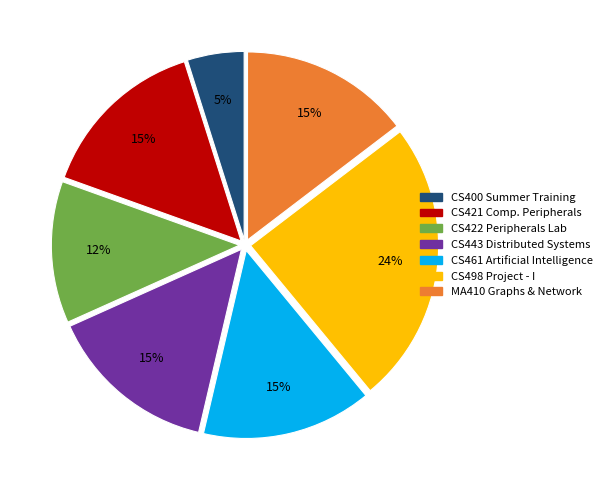

To the nearest percent, what is the average slice percentage?

14%